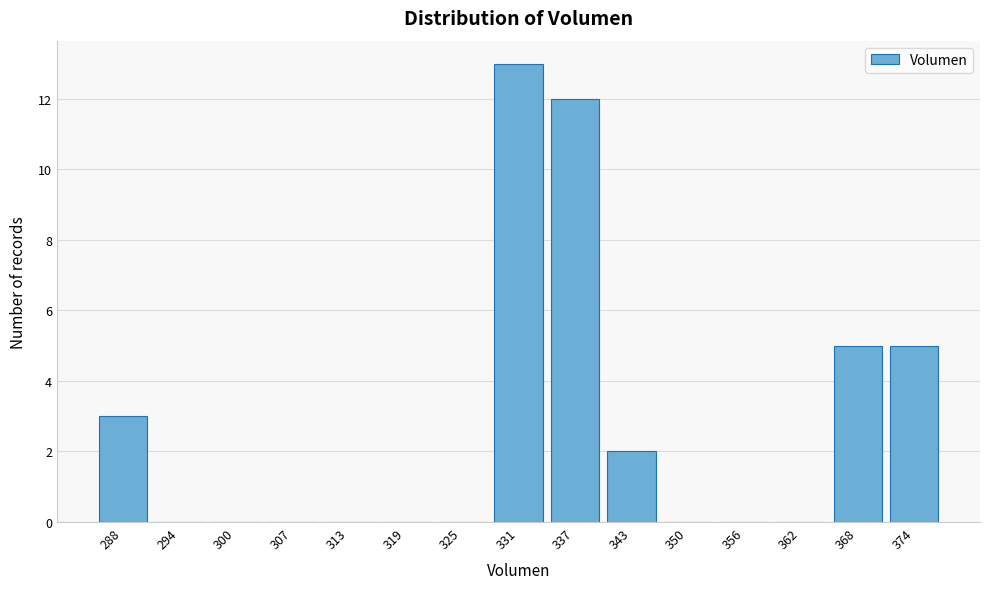

Reading left to right, list all the values displayed in this chart.

288=3	294=0	300=0	307=0	313=0	319=0	325=0	331=13	337=12	343=2	350=0	356=0	362=0	368=5	374=5